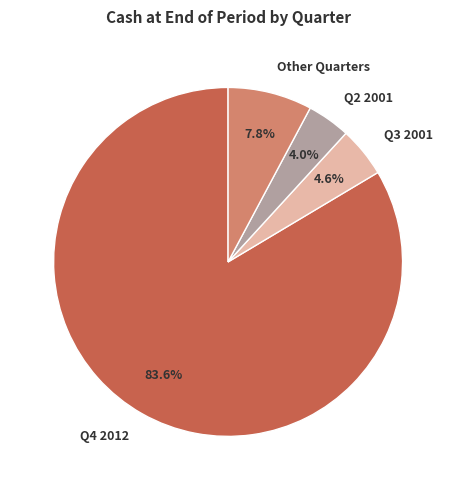

What is the ratio of the value at Q3 2001 to the value at Other Quarters?

0.6